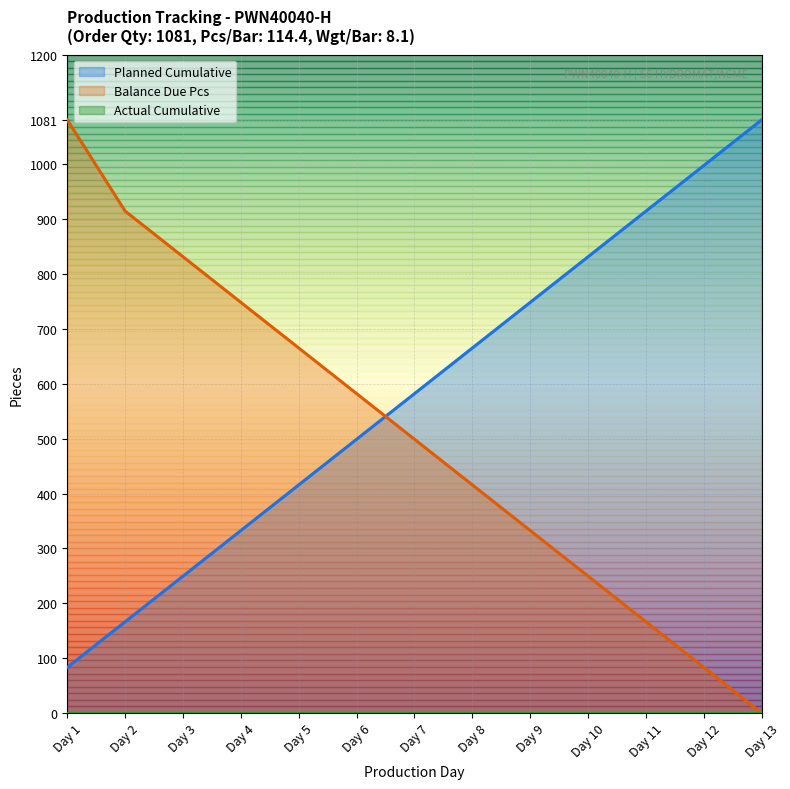

Which series has the widest spread of values?

Balance Due Pcs